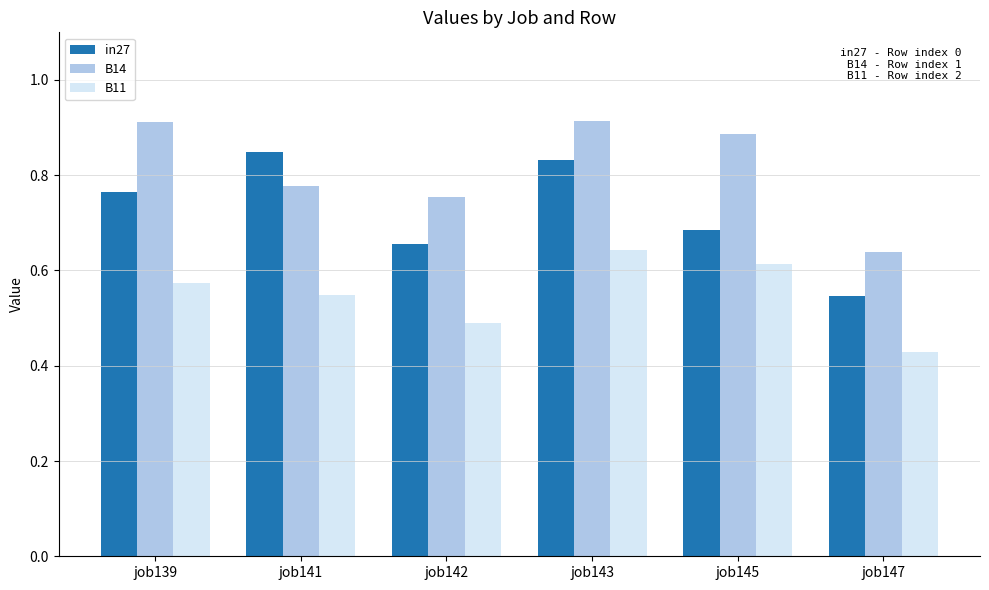

Which label corresponds to the smallest value in the chart?

job147